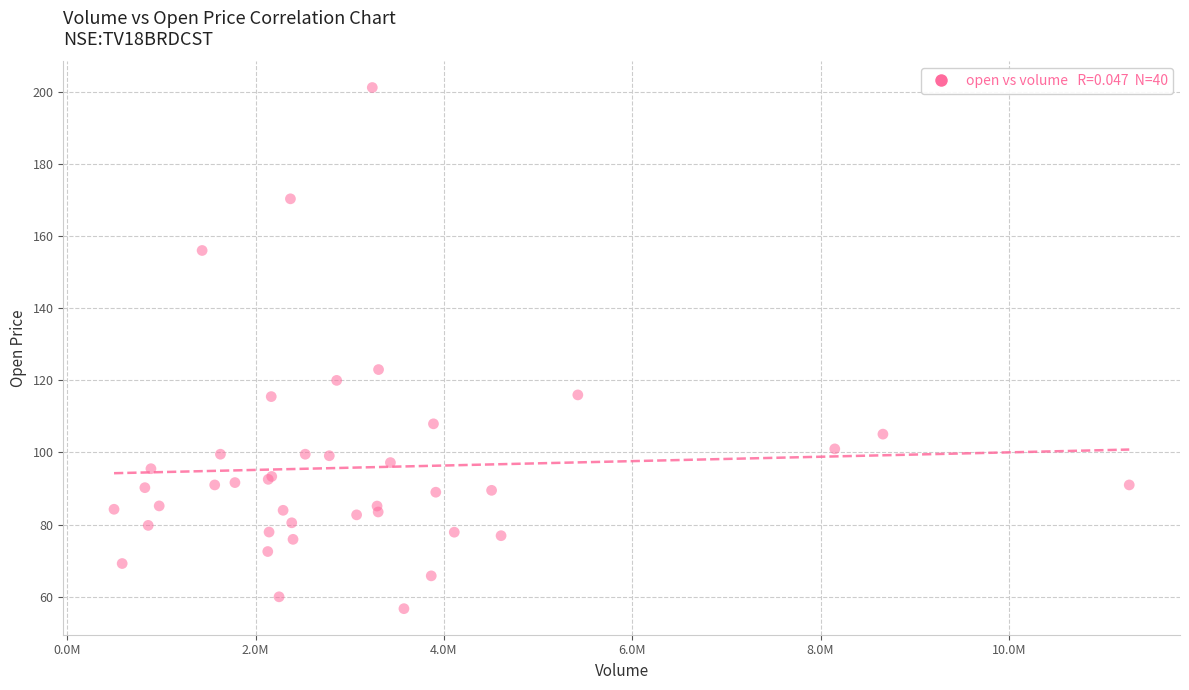

What Y value in the scatter plot is closest to 128?

123.0